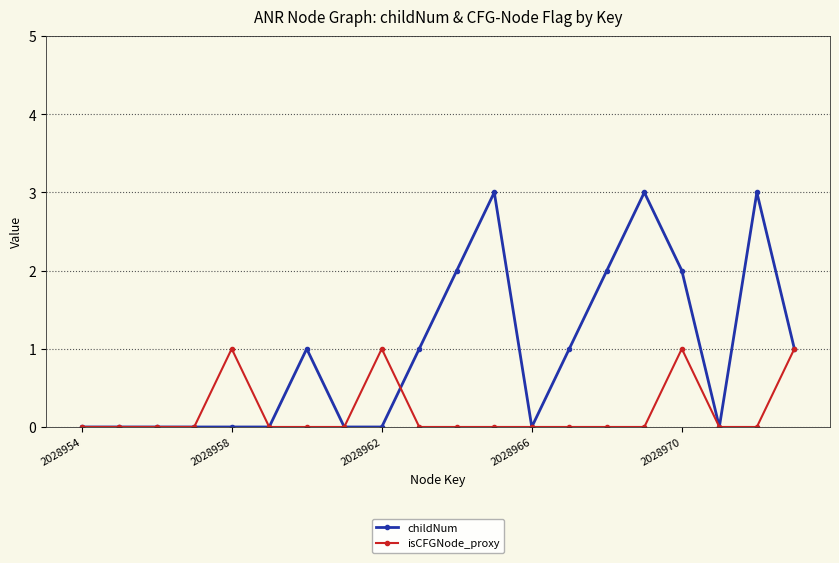

What is the value of the isCFGNode_proxy point at the 9th from the left?

1